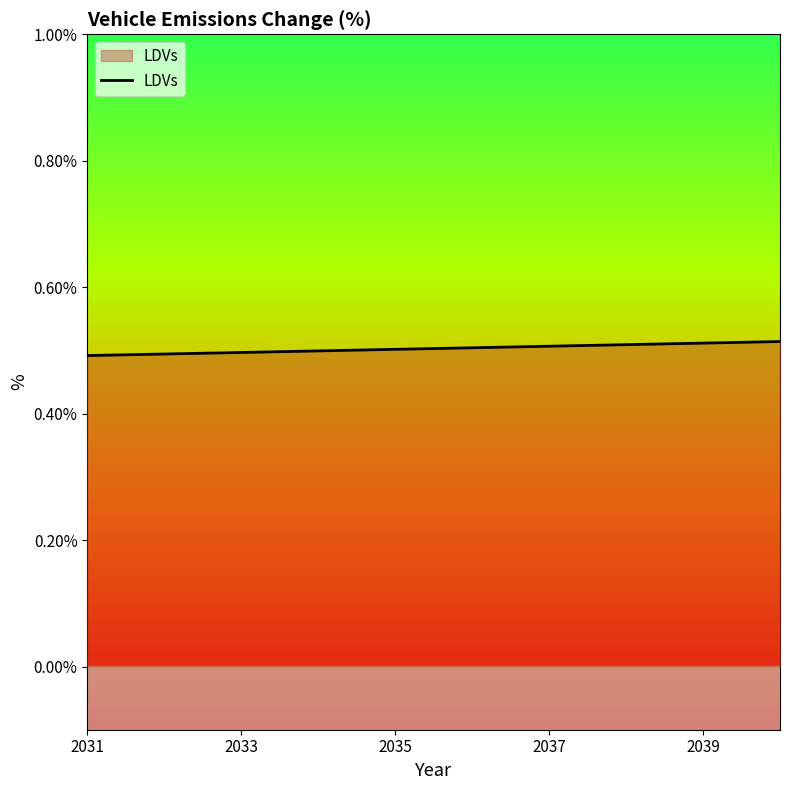

What is the sum of all values?

5.0